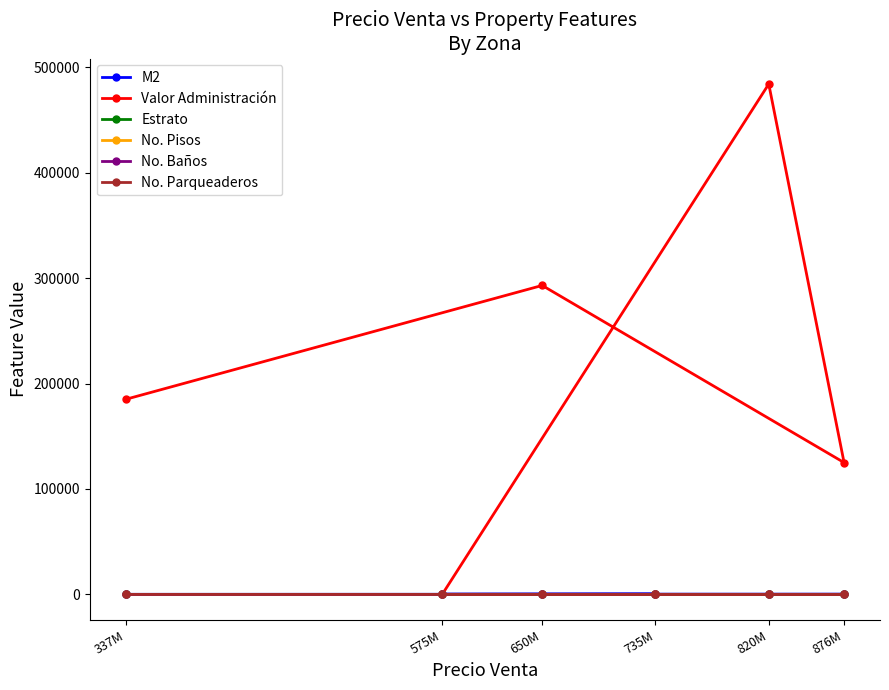

What is the label of the 6th point from the left?

876M